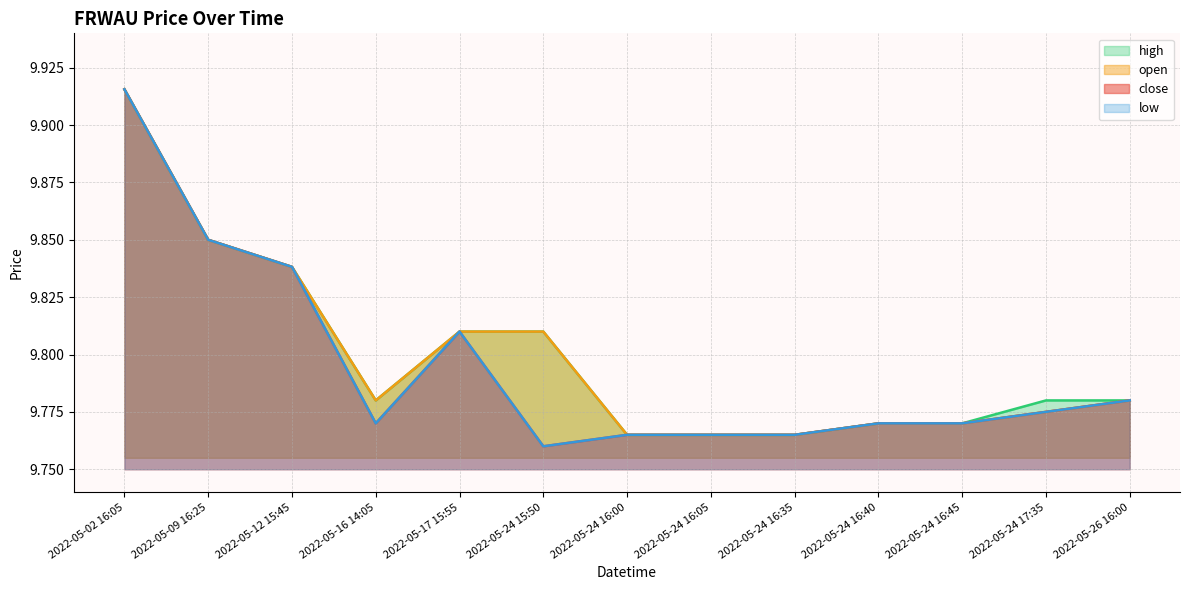

Reading left to right, list all the values displayed in this chart.

close: 2022-05-02 16:05=9.9	2022-05-09 16:25=9.8	2022-05-12 15:45=9.8	2022-05-16 14:05=9.8	2022-05-17 15:55=9.8	2022-05-24 15:50=9.8	2022-05-24 16:00=9.8	2022-05-24 16:05=9.8	2022-05-24 16:35=9.8	2022-05-24 16:40=9.8	2022-05-24 16:45=9.8	2022-05-24 17:35=9.8	2022-05-26 16:00=9.8
open: 2022-05-02 16:05=9.9	2022-05-09 16:25=9.8	2022-05-12 15:45=9.8	2022-05-16 14:05=9.8	2022-05-17 15:55=9.8	2022-05-24 15:50=9.8	2022-05-24 16:00=9.8	2022-05-24 16:05=9.8	2022-05-24 16:35=9.8	2022-05-24 16:40=9.8	2022-05-24 16:45=9.8	2022-05-24 17:35=9.8	2022-05-26 16:00=9.8
high: 2022-05-02 16:05=9.9	2022-05-09 16:25=9.8	2022-05-12 15:45=9.8	2022-05-16 14:05=9.8	2022-05-17 15:55=9.8	2022-05-24 15:50=9.8	2022-05-24 16:00=9.8	2022-05-24 16:05=9.8	2022-05-24 16:35=9.8	2022-05-24 16:40=9.8	2022-05-24 16:45=9.8	2022-05-24 17:35=9.8	2022-05-26 16:00=9.8
low: 2022-05-02 16:05=9.9	2022-05-09 16:25=9.8	2022-05-12 15:45=9.8	2022-05-16 14:05=9.8	2022-05-17 15:55=9.8	2022-05-24 15:50=9.8	2022-05-24 16:00=9.8	2022-05-24 16:05=9.8	2022-05-24 16:35=9.8	2022-05-24 16:40=9.8	2022-05-24 16:45=9.8	2022-05-24 17:35=9.8	2022-05-26 16:00=9.8